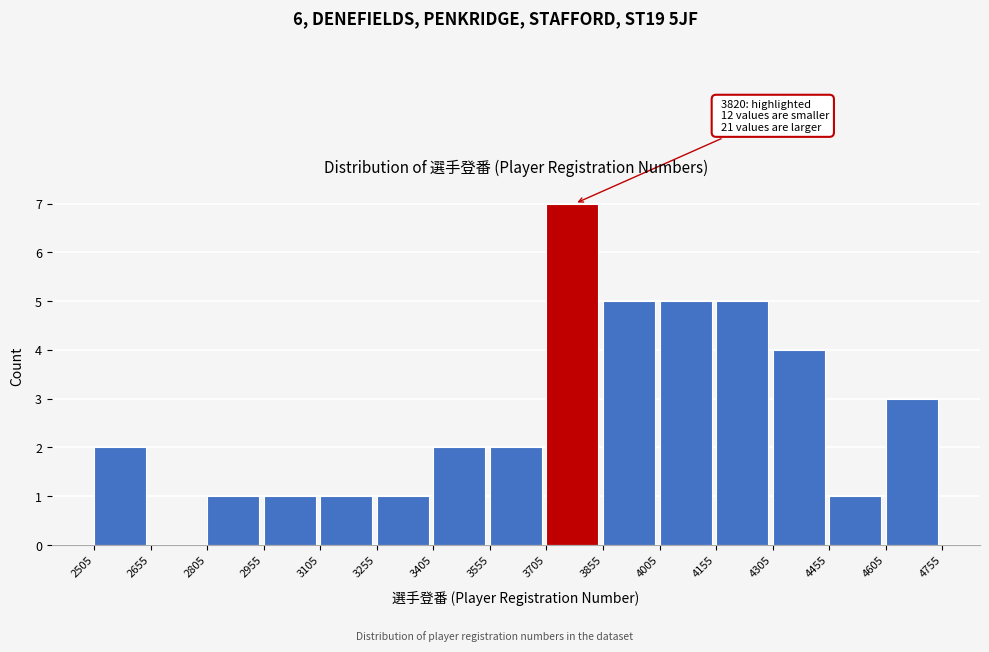

Which range on the x-axis has the tallest bar?

3705 to 3855